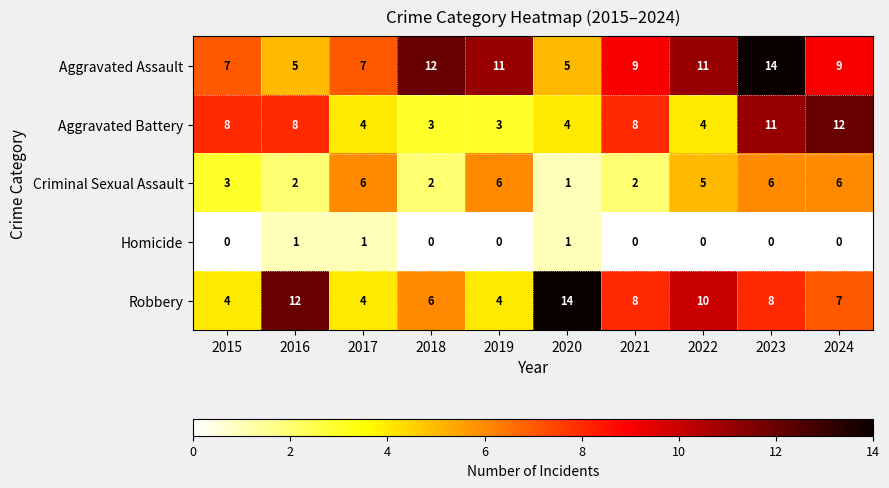

What is the greatest value displayed?

14